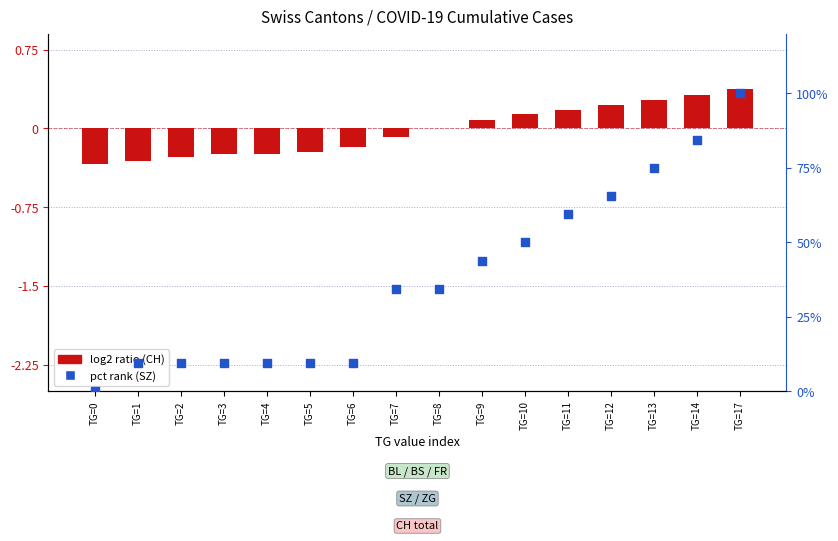

At which category is the sum across all series the highest?

TG=17